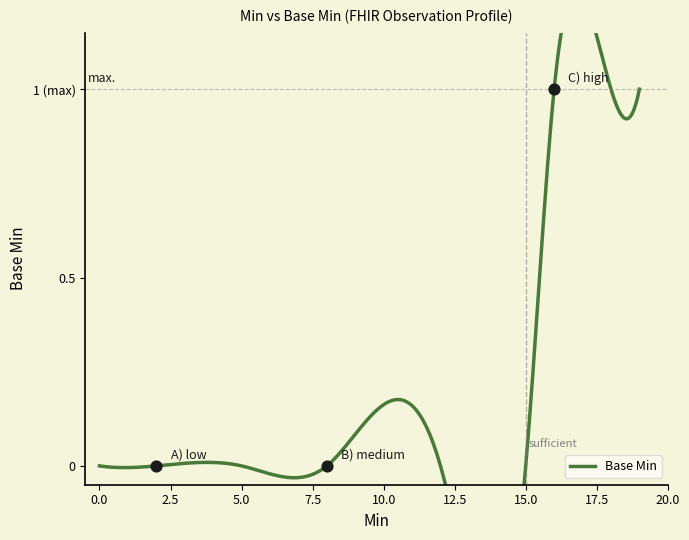

Which has a higher value, 1 or 0?

1